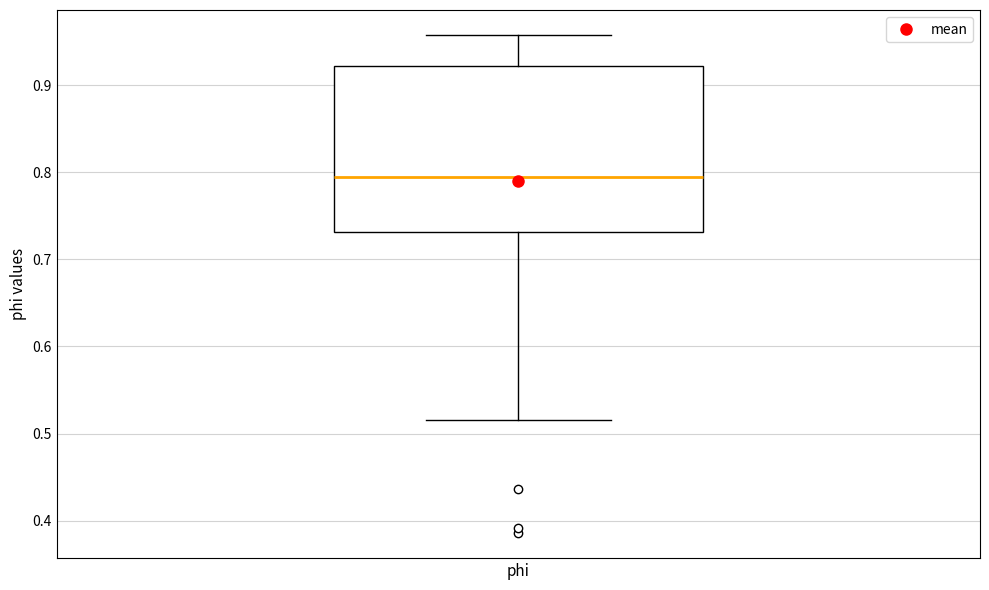

Read this box plot against the y-axis: the position of the median line, the range covered by the box, and the ends of both whiskers. The values are not printed on the chart, so give them approximately, as read against the axis.

median 0.79, box 0.73 to 0.92, whiskers 0.52 to 0.96